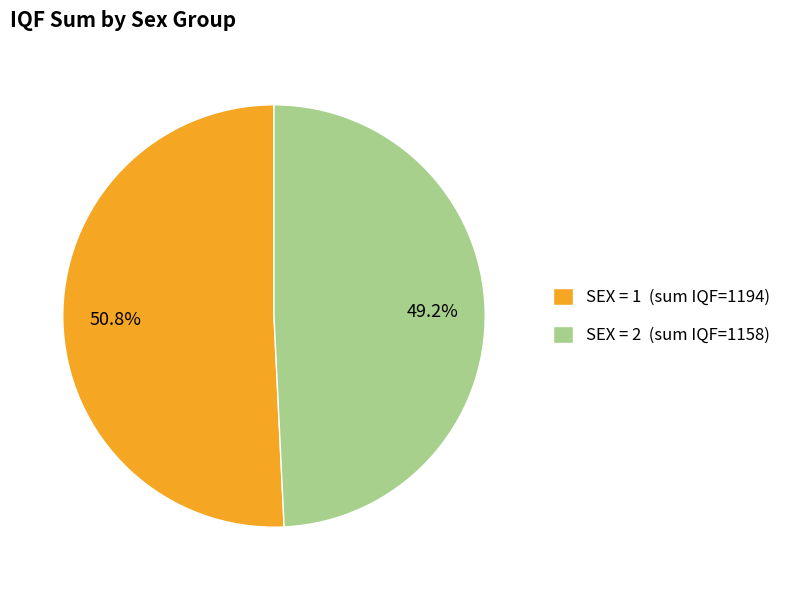

To the nearest percent, what is the difference between the largest and smallest slice percentages?

2%